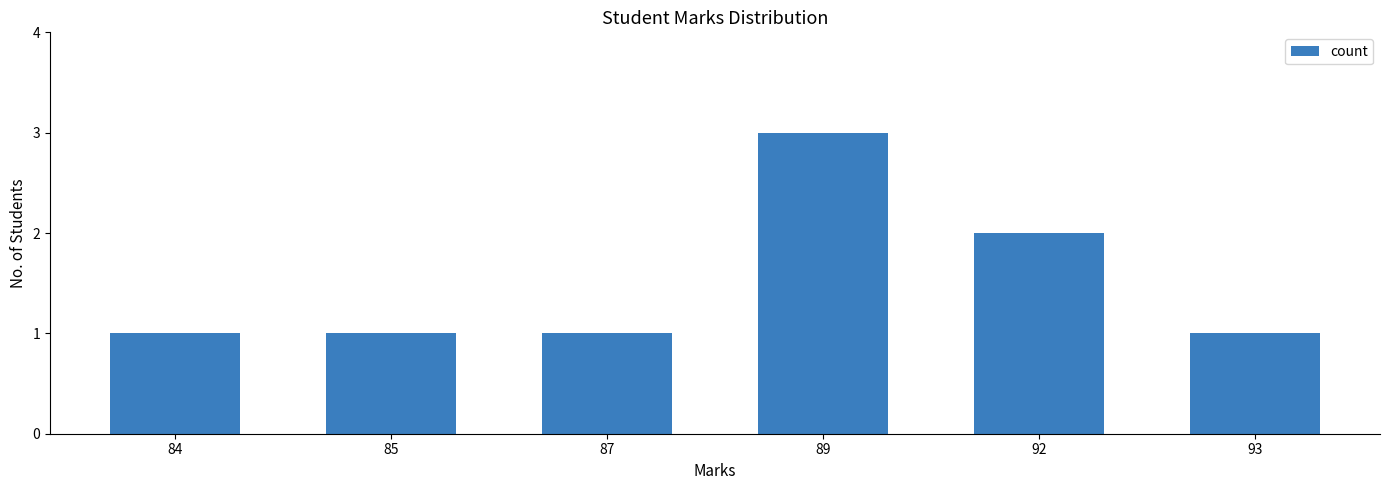

True or false: the data shows 0 at 93.

False